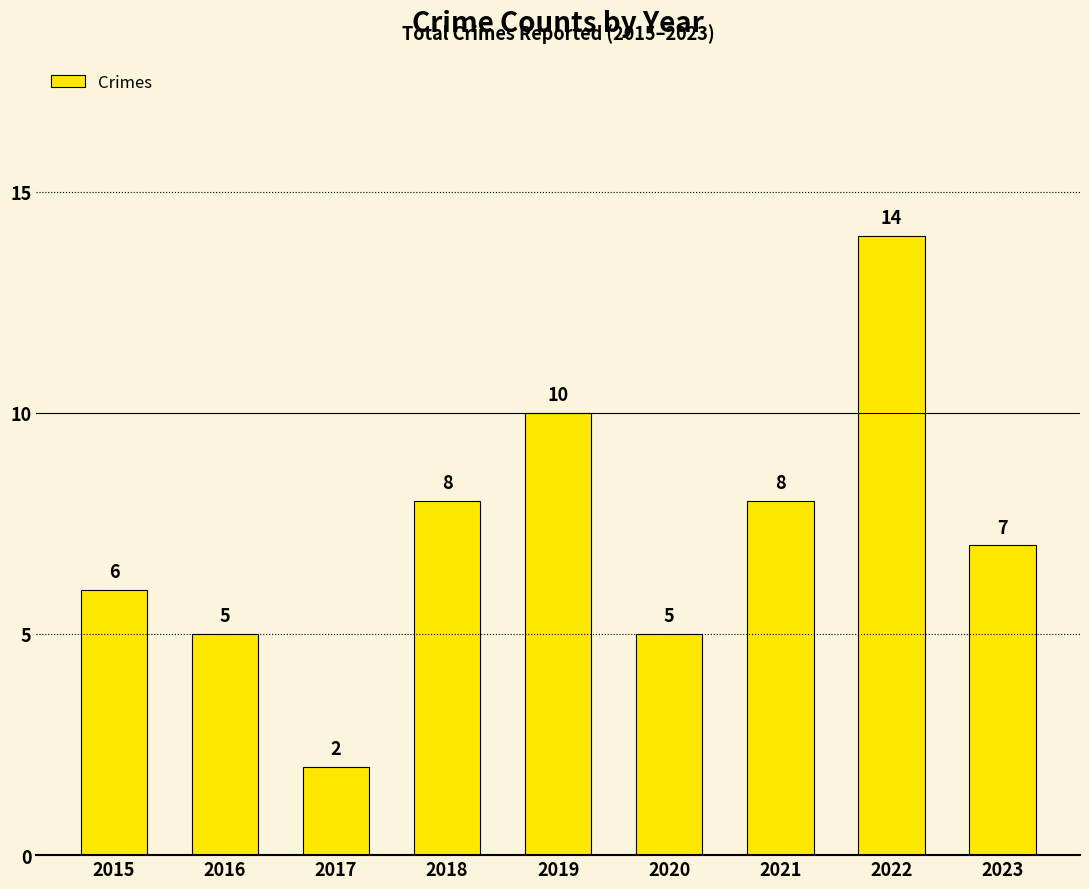

How many bars are there in total?

9